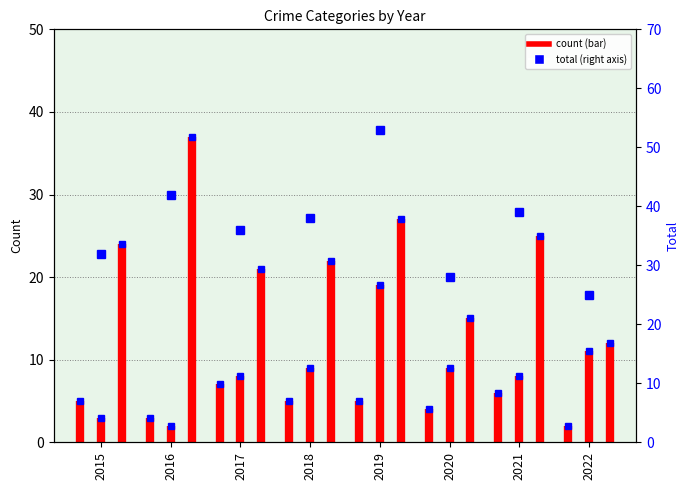

Which label corresponds to the largest value in the chart?

2016